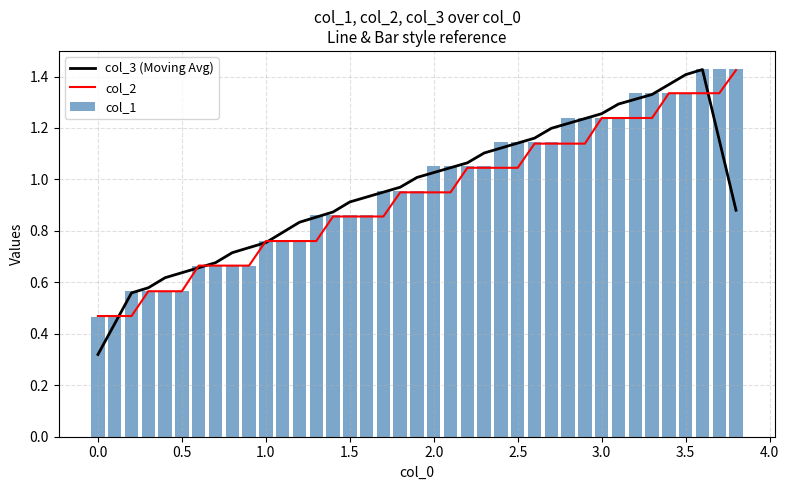

What is the sum of all col_1 values?

37.8